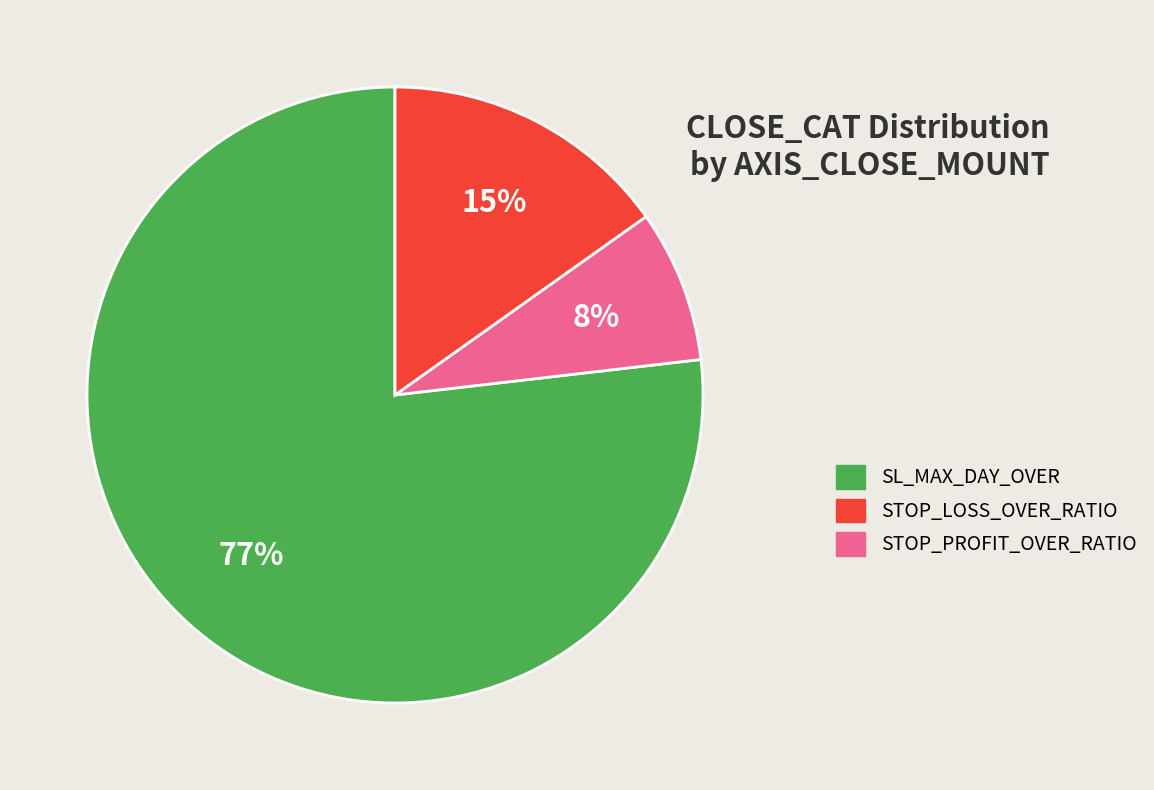

Does any single category account for the majority?

Yes